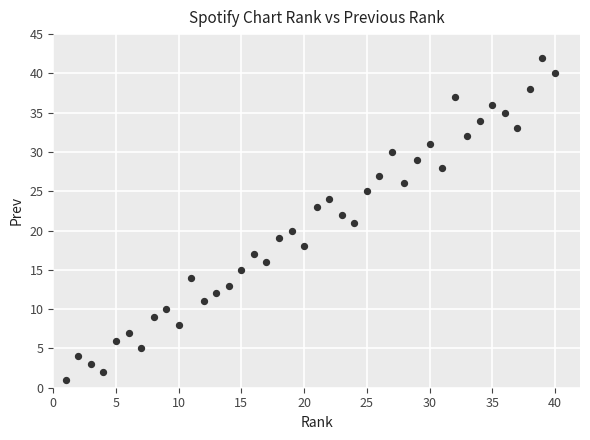

What is the range of X values (max minus min)?

39